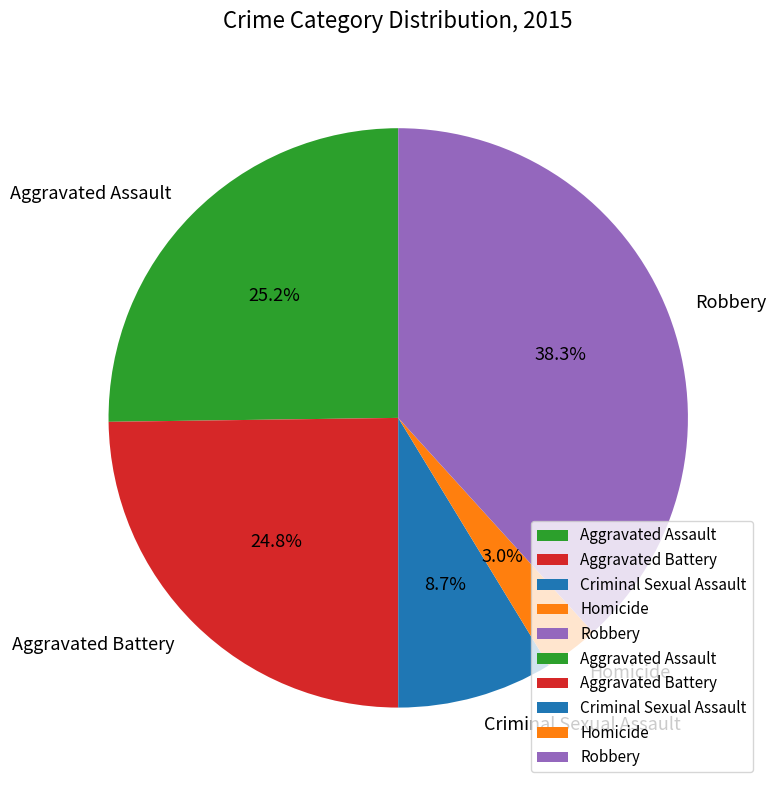

Do Criminal Sexual Assault and Robbery together represent more than half of the pie?

No